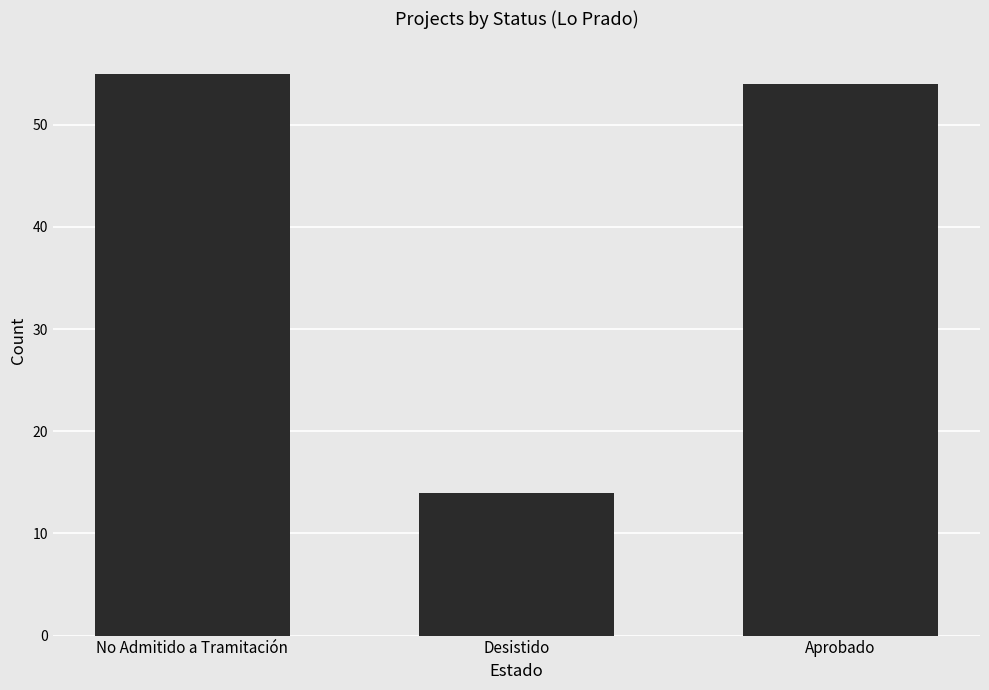

At which label does the data first exceed 54?

No Admitido a Tramitación